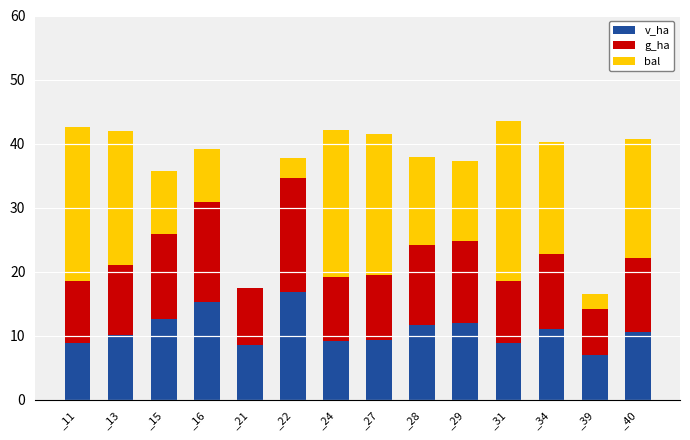

Is it true that v_ha equals 9.4 at _27?

True